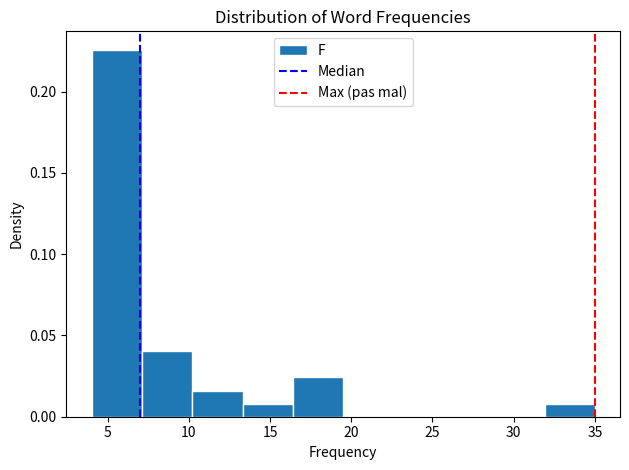

How tall is the bar that spans 13.3 to 16.4 on the x-axis? Neither the bar edges nor the heights are printed on the chart, so give them approximately, as read against the axes.

0.010